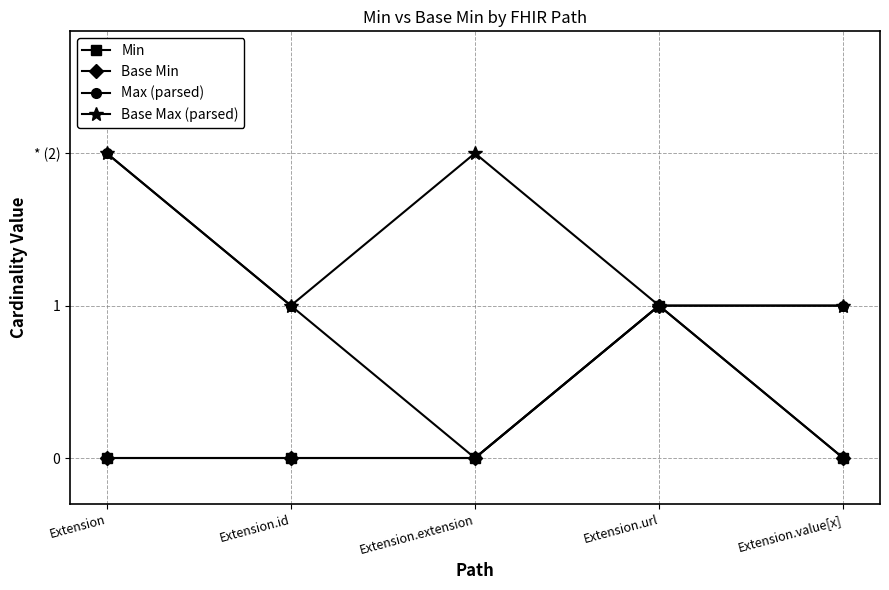

Reading left to right, what are all the values shown in this chart?

Min: Extension=0	Extension.id=0	Extension.extension=0	Extension.url=1	Extension.value[x]=0
Base Min: Extension=0	Extension.id=0	Extension.extension=0	Extension.url=1	Extension.value[x]=0
Max (parsed): Extension=2	Extension.id=1	Extension.extension=0	Extension.url=1	Extension.value[x]=1
Base Max (parsed): Extension=2	Extension.id=1	Extension.extension=2	Extension.url=1	Extension.value[x]=1